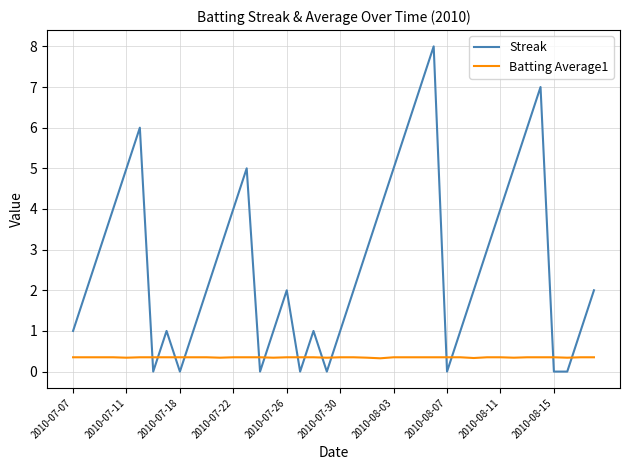

Which series has the widest spread of values?

Streak